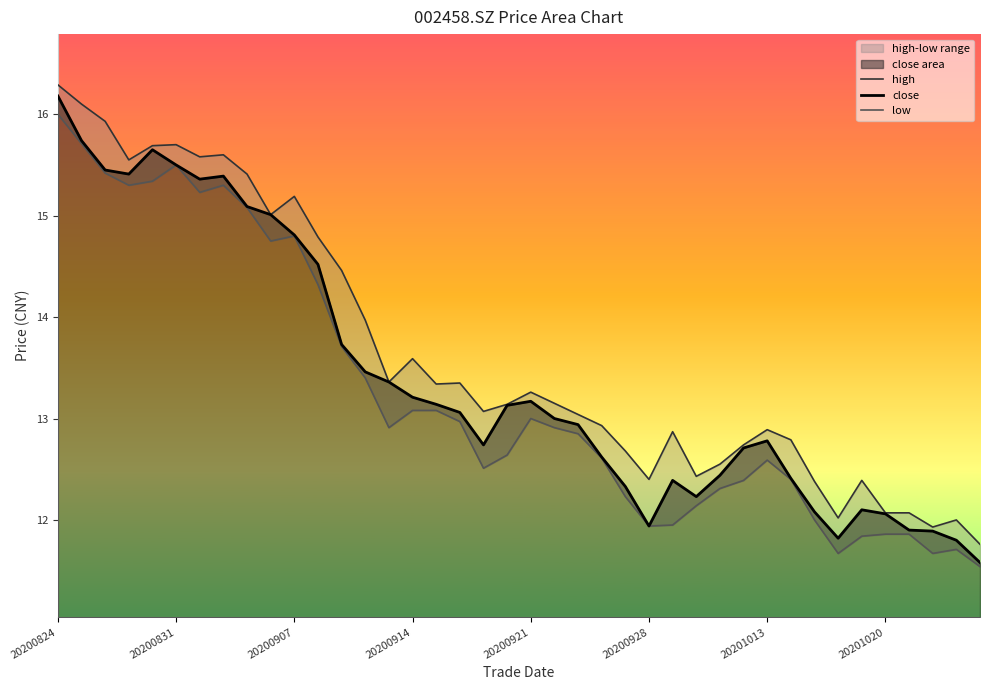

The value of close at 20200914 is 22.1. True or false?

False